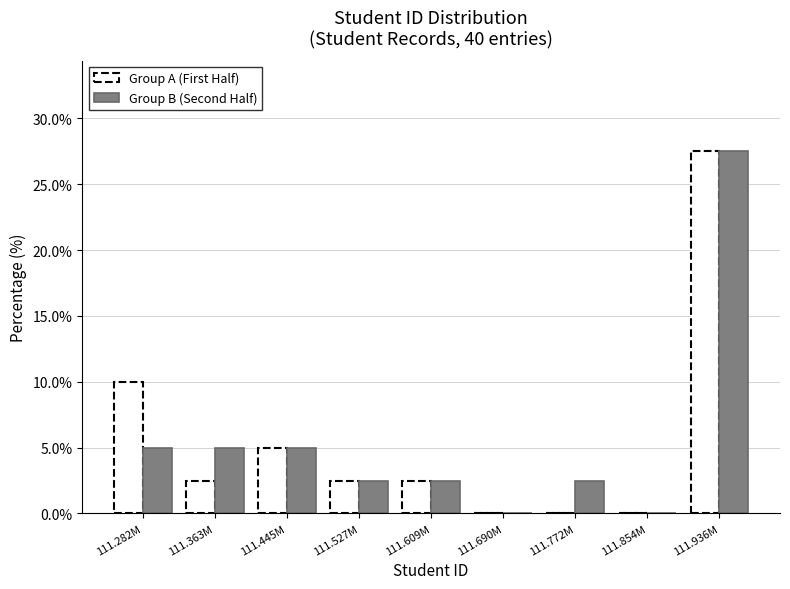

Reading left to right, what are all the values shown in this chart?

Group A (First Half): 111.282M=10.0	111.363M=2.5	111.445M=5.0	111.527M=2.5	111.609M=2.5	111.690M=0.0	111.772M=0.0	111.854M=0.0	111.936M=27.5
Group B (Second Half): 111.282M=5.0	111.363M=5.0	111.445M=5.0	111.527M=2.5	111.609M=2.5	111.690M=0.0	111.772M=2.5	111.854M=0.0	111.936M=27.5